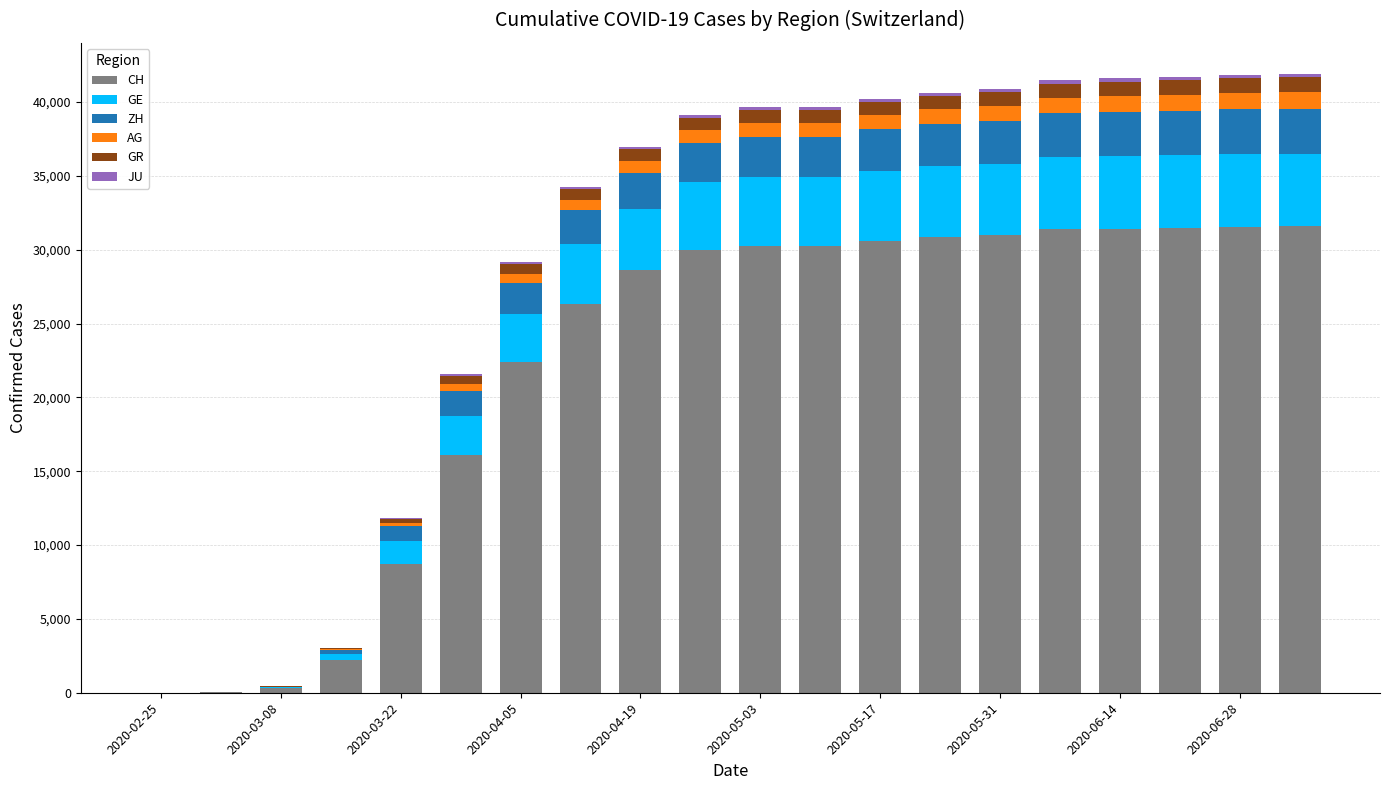

What is the maximum value for CH?

31574